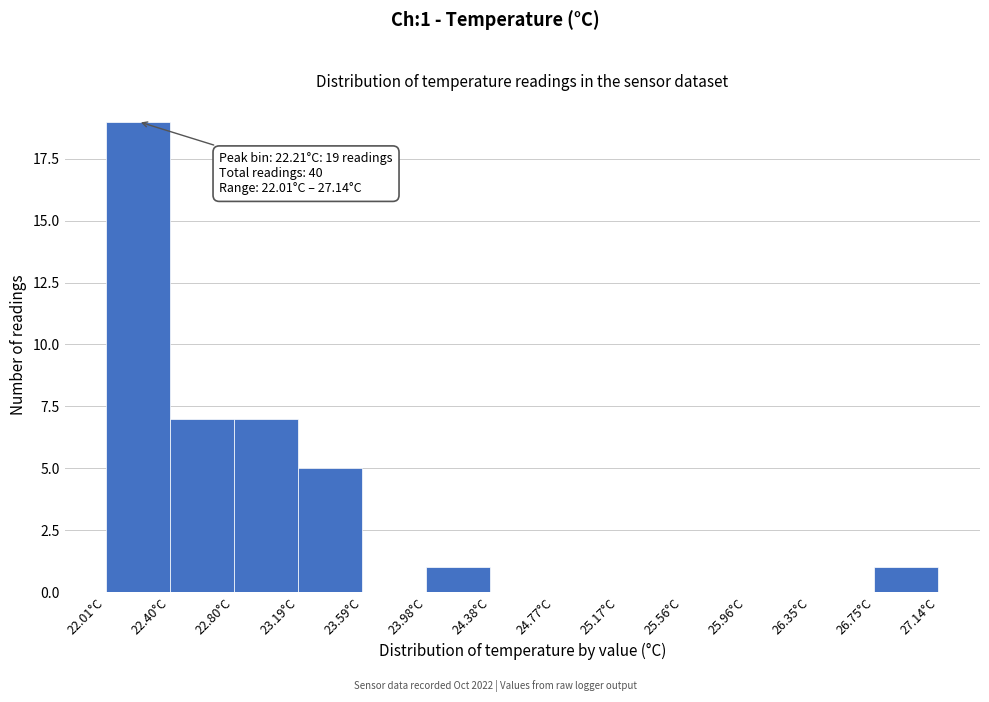

Over which range of the x-axis is the bar tallest?

22.00 to 22.40